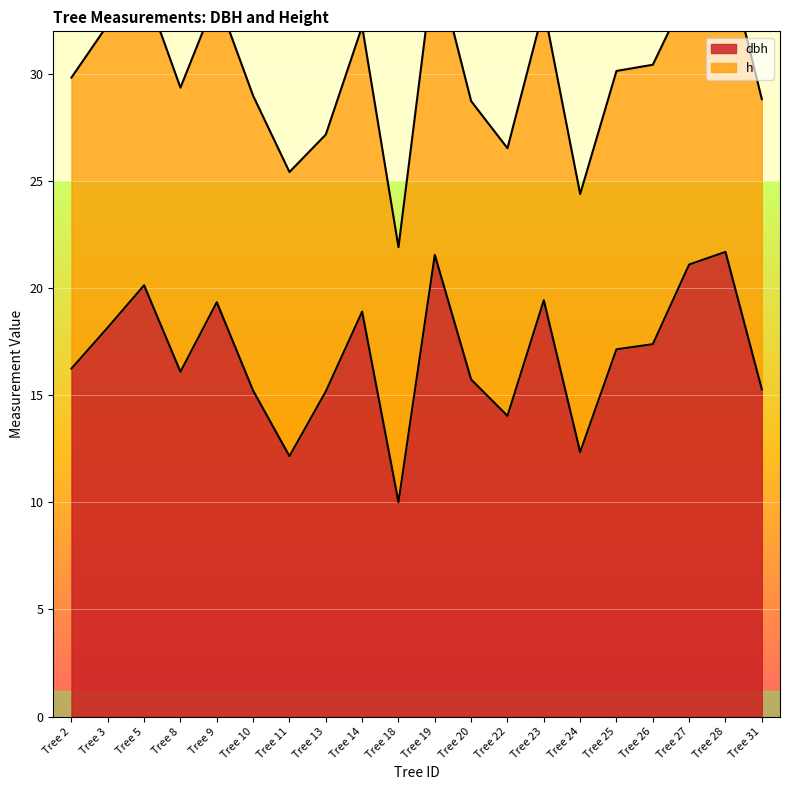

Rank the categories by value from highest to lowest.

Tree 28, Tree 19, Tree 27, Tree 5, Tree 23, Tree 9, Tree 14, Tree 3, Tree 26, Tree 25, Tree 2, Tree 8, Tree 20, Tree 31, Tree 10, Tree 13, Tree 22, Tree 24, Tree 11, Tree 18